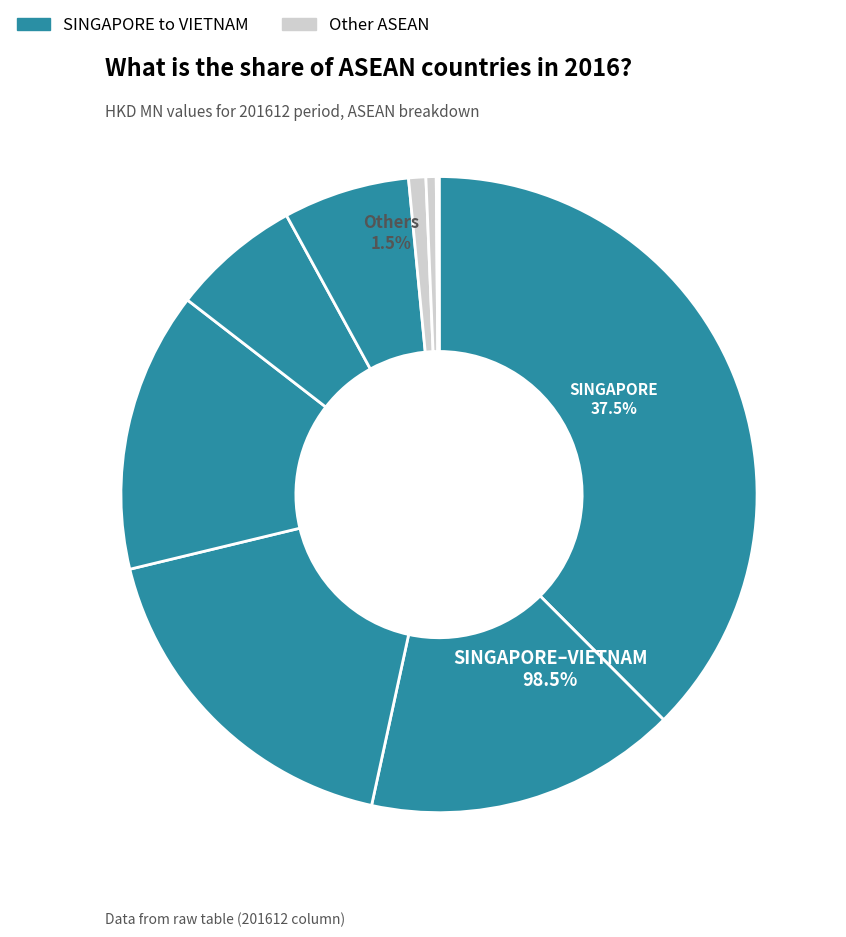

Rank the categories by value from highest to lowest.

SINGAPORE, THAILAND, MALAYSIA, PHILIPPINES, INDONESIA, VIETNAM, CAMBODIA, MYANMAR, BRUNEI, LAO PEO DEM REP